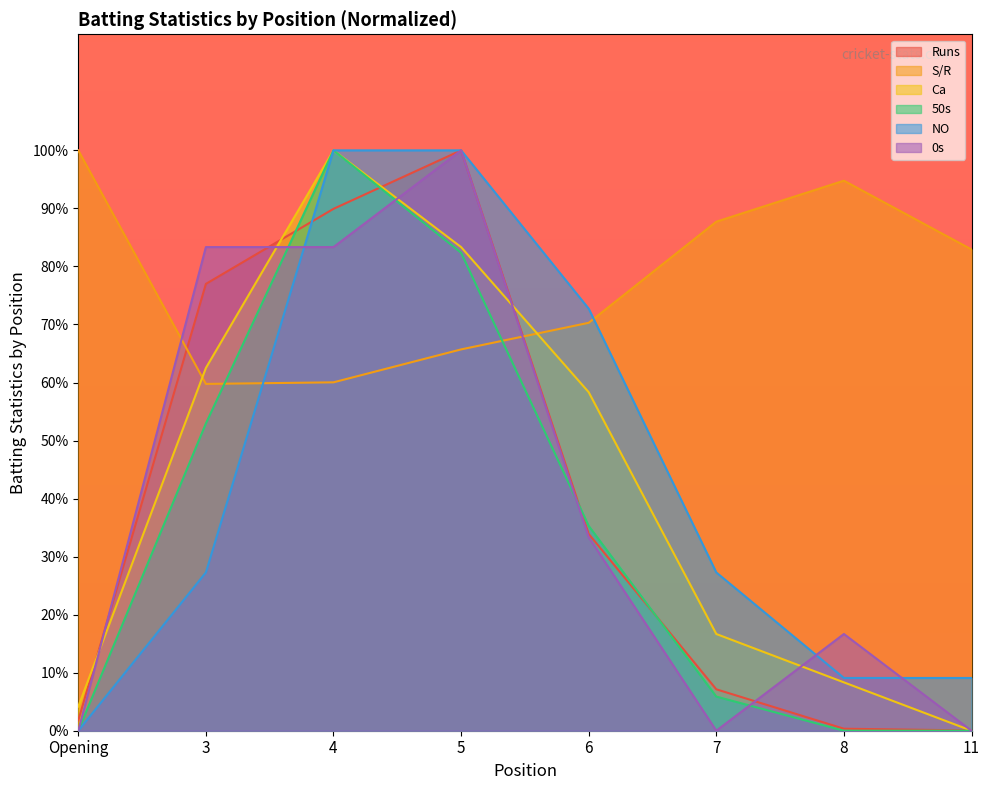

Reading left to right, transcribe all the data shown in this chart.

Runs: Opening=1.8	3=77.0	4=89.9	5=100.0	6=33.9	7=7.1	8=0.3	11=0.0
S/R: Opening=100.0	3=59.8	4=60.0	5=65.7	6=70.3	7=87.7	8=94.8	11=82.9
Ca: Opening=4.2	3=62.5	4=100.0	5=83.3	6=58.3	7=16.7	8=8.3	11=0.0
50s: Opening=0.0	3=52.9	4=100.0	5=82.4	6=35.3	7=5.9	8=0.0	11=0.0
NO: Opening=0.0	3=27.3	4=100.0	5=100.0	6=72.7	7=27.3	8=9.1	11=9.1
0s: Opening=0.0	3=83.3	4=83.3	5=100.0	6=33.3	7=0.0	8=16.7	11=0.0